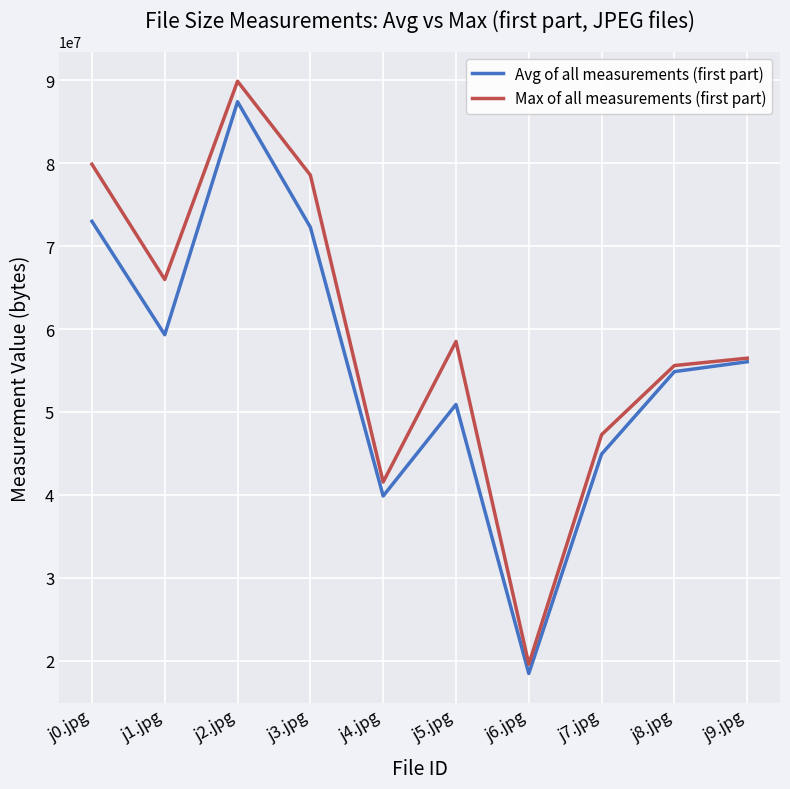

Which series changed the most between j5.jpg and j6.jpg?

Max of all measurements (first part)